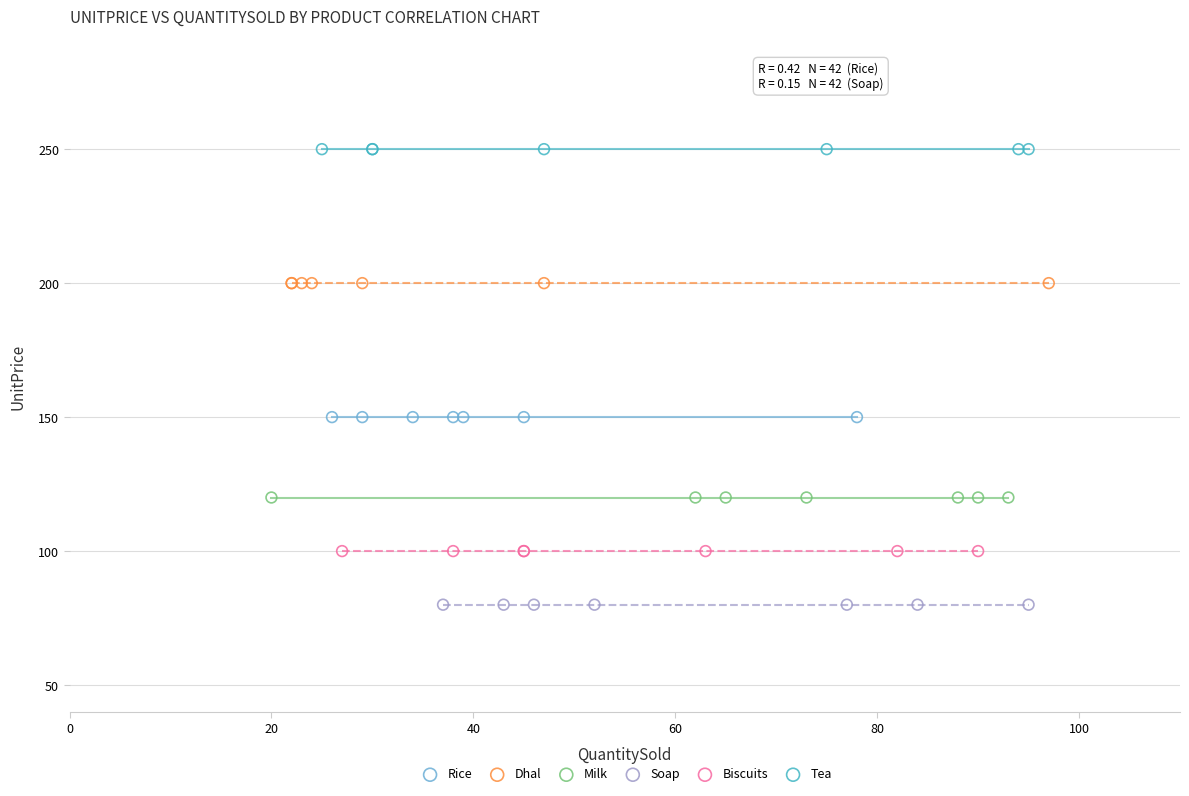

What are all the series names shown in the legend?

Rice, Dhal, Milk, Soap, Biscuits, Tea